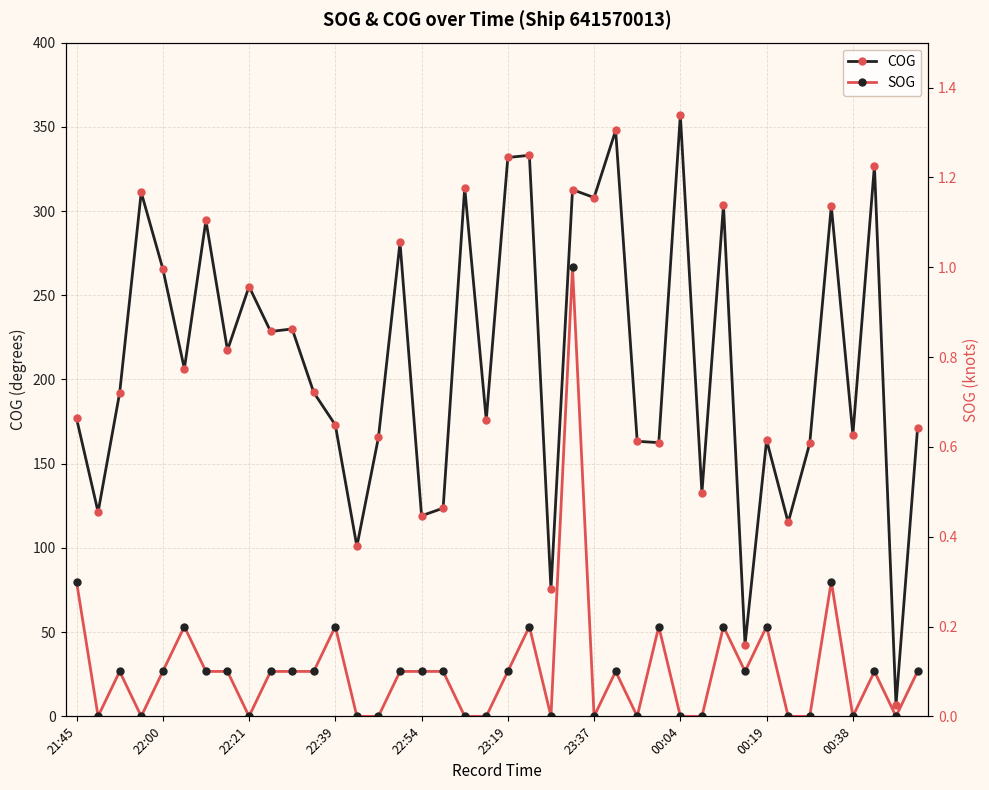

True or false: COG has more than 1 interior local peaks.

True